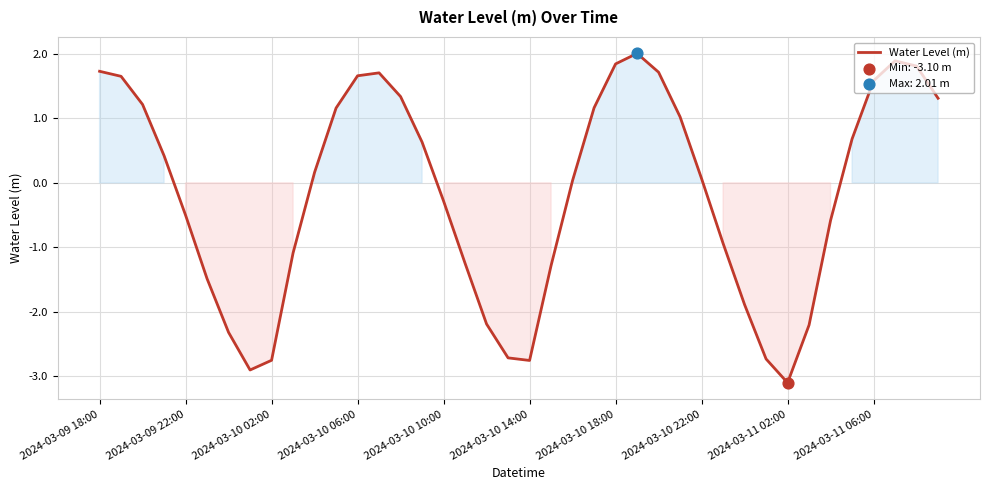

What is the difference between the maximum and minimum values?

5.1